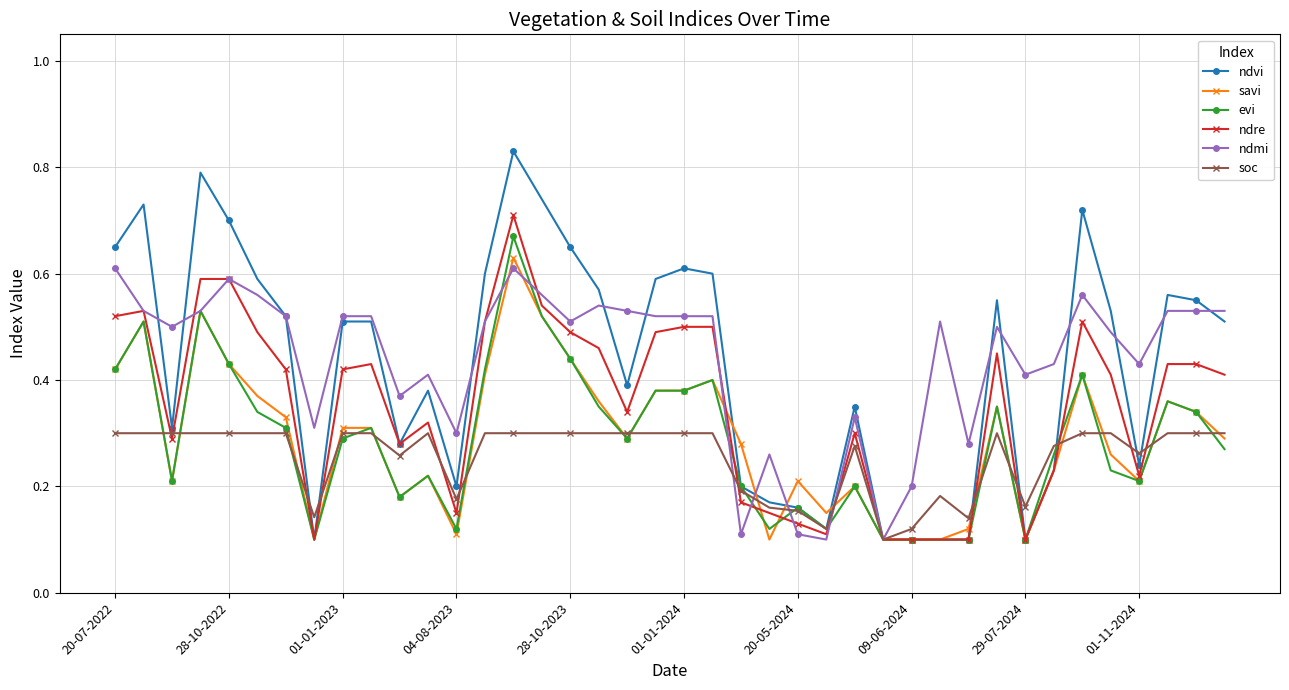

True or false: savi has more than 0 points higher than both neighbors.

True